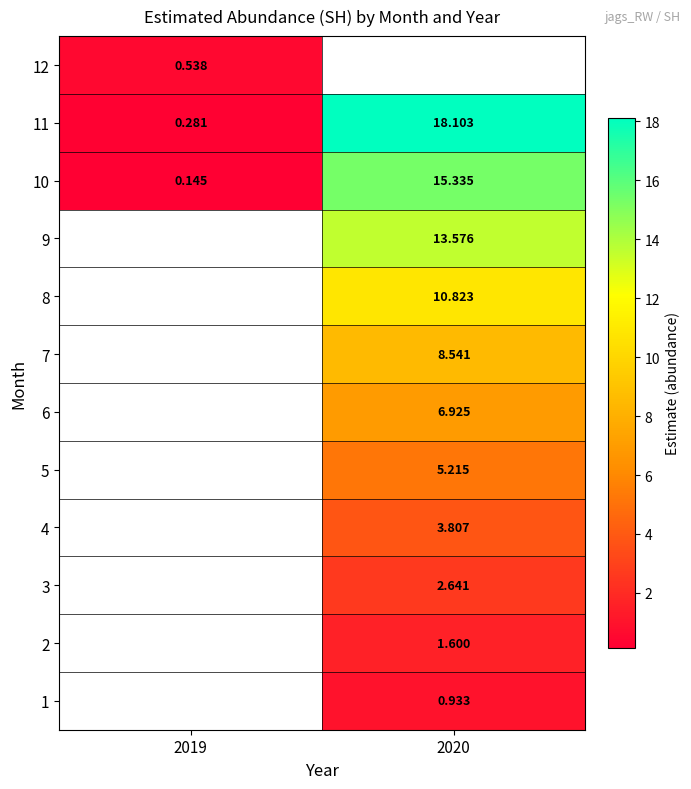

How many values in the 11 series exceed 18?

1